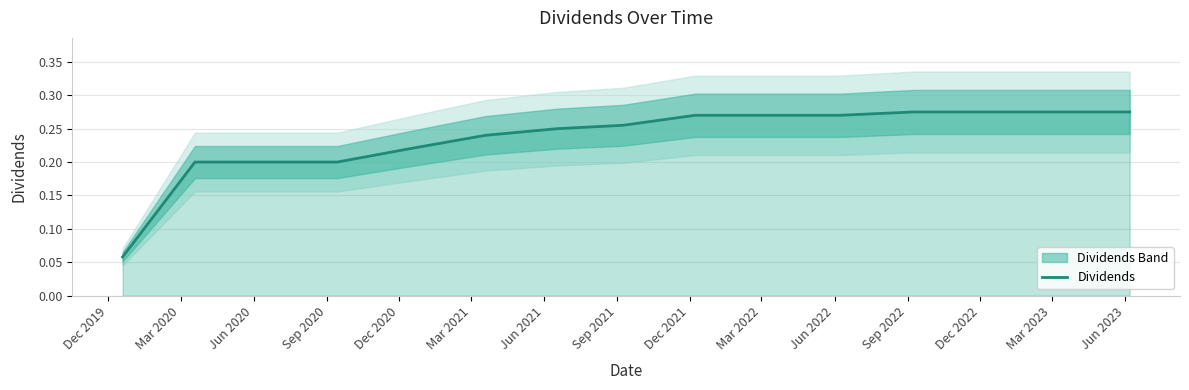

The value at Jun 2020 is 0.3. True or false?

False